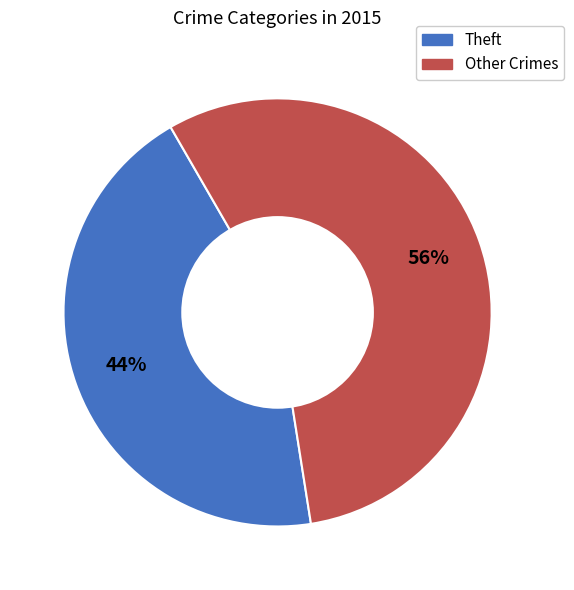

Is there a majority slice in this chart?

Yes